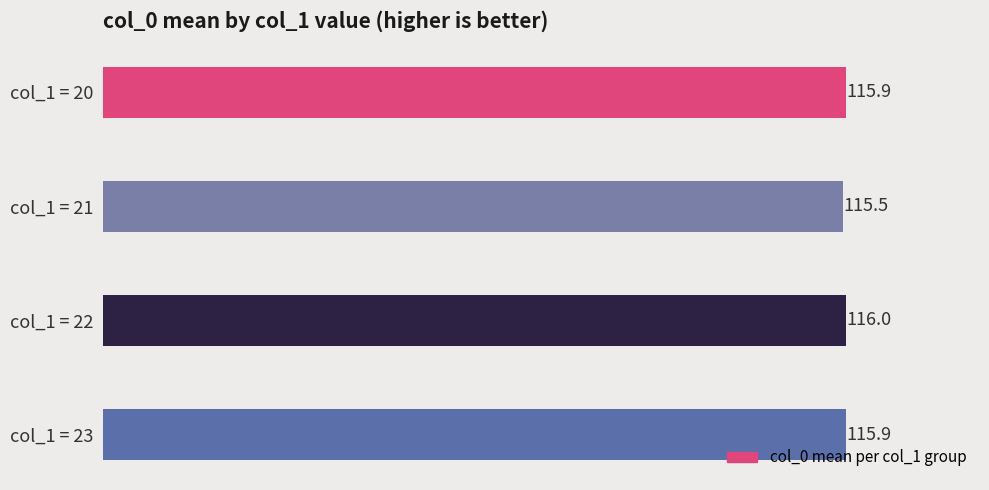

Reading top to bottom, what are all the values shown in this chart?

115.9	115.5	116.0	115.9